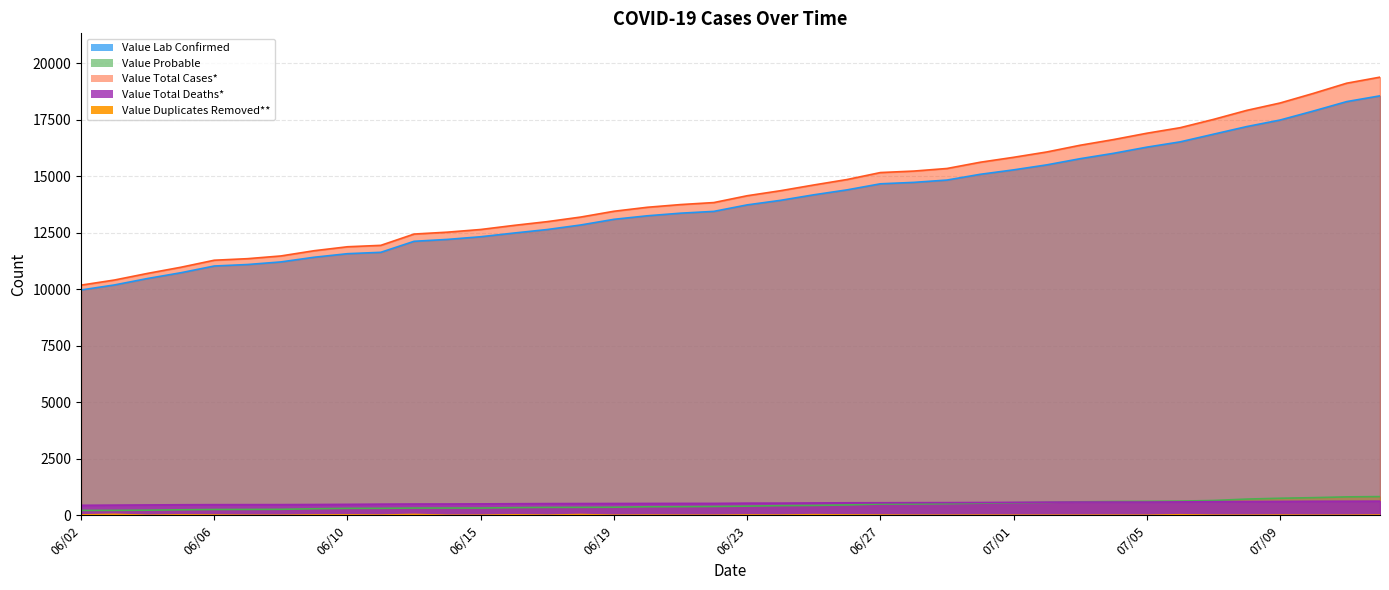

What position from the right is 06/16?

27